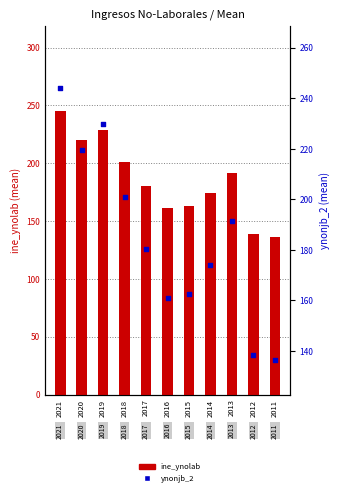

Which series reaches the minimum Y coordinate?

ine_ynolab